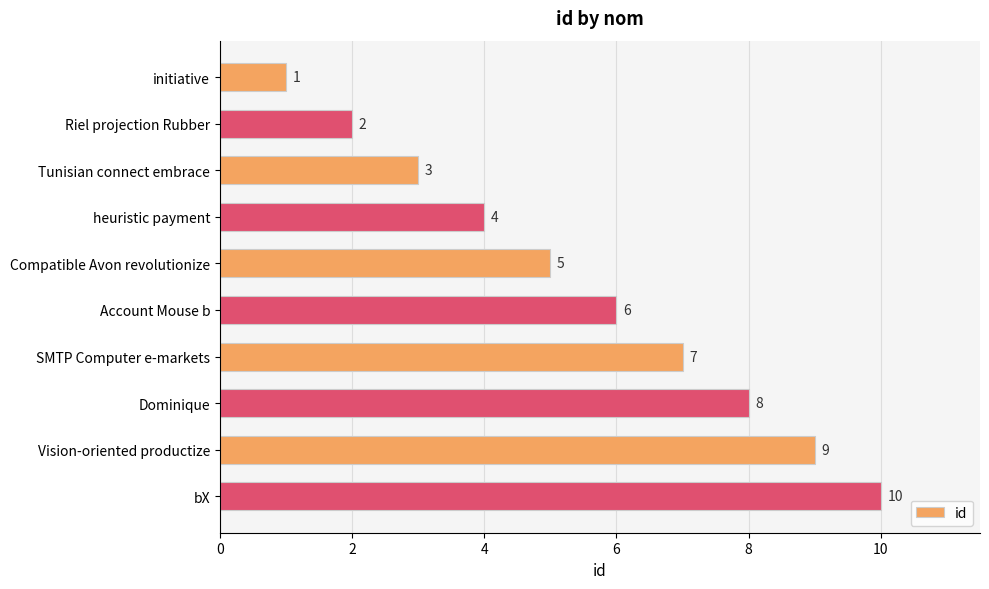

Is it true that the value at Riel projection Rubber is 1?

False